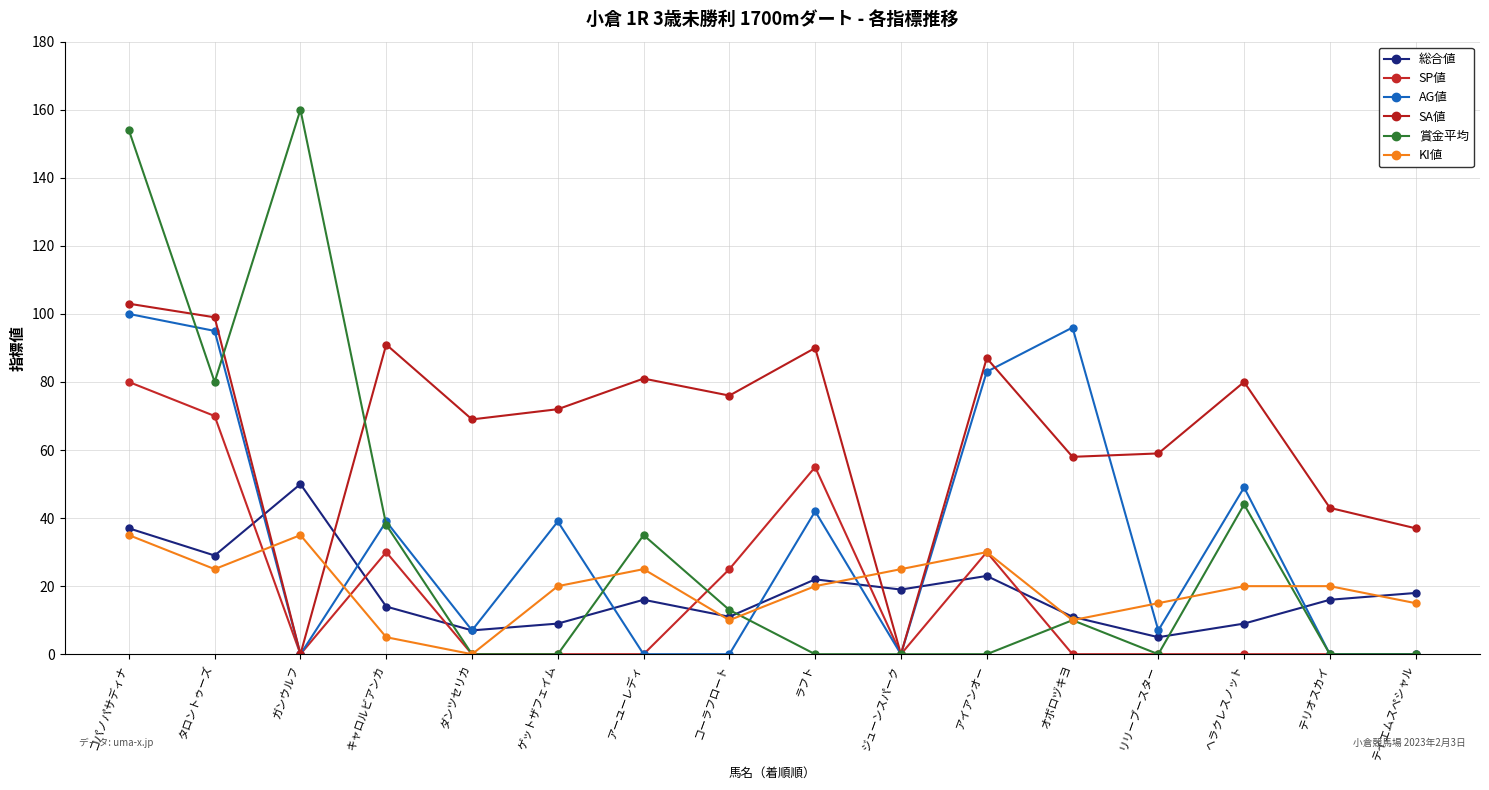

How many times do AG値 and SA値 cross each other?

2